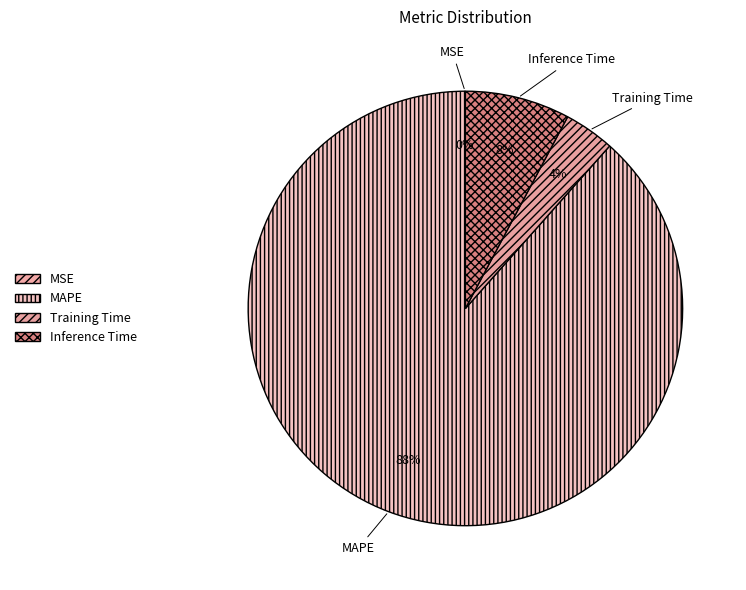

Which category has the biggest portion of the pie?

MAPE